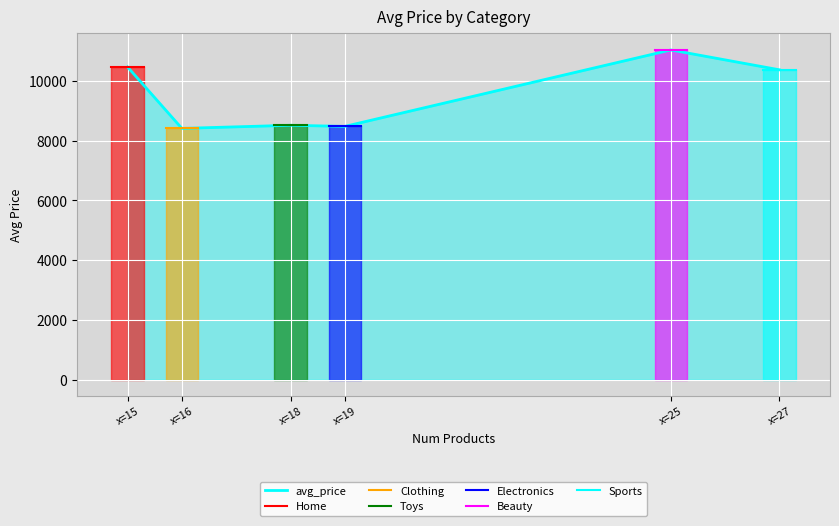

Count the number of values greater than 10372.

3